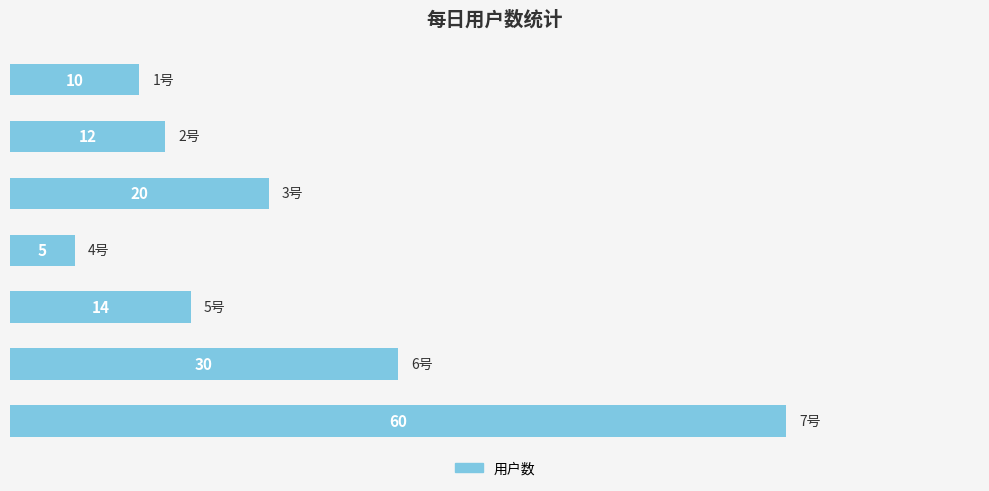

Reading bottom to top, extract all data points from this chart.

60	30	14	5	20	12	10